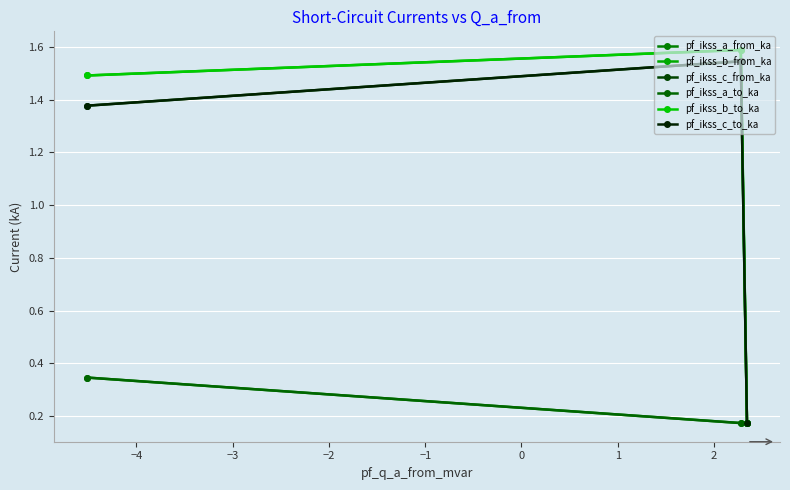

Does the chart display data point markers on the line(s)?

Yes